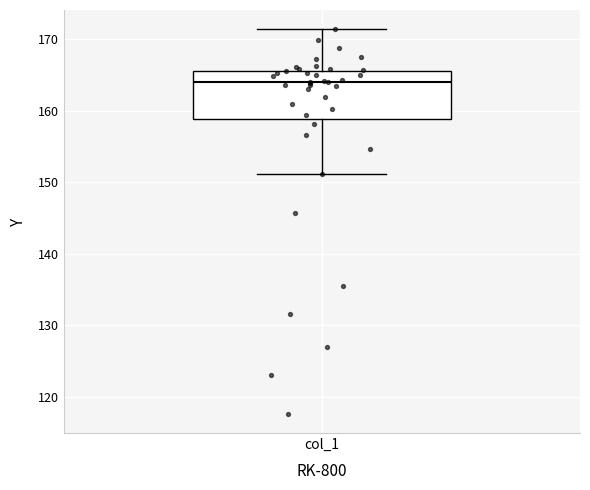

Where is the upper edge of the box for col_1 on the y-axis? The values are not printed on the chart, so give them approximately, as read against the axis.

166